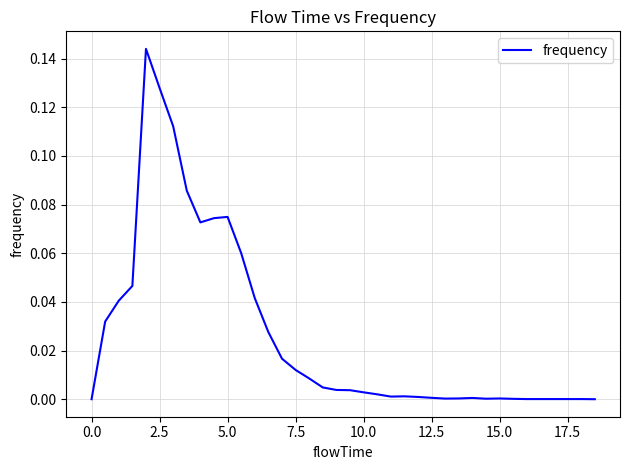

Is this an area chart (filled region under the line)?

No